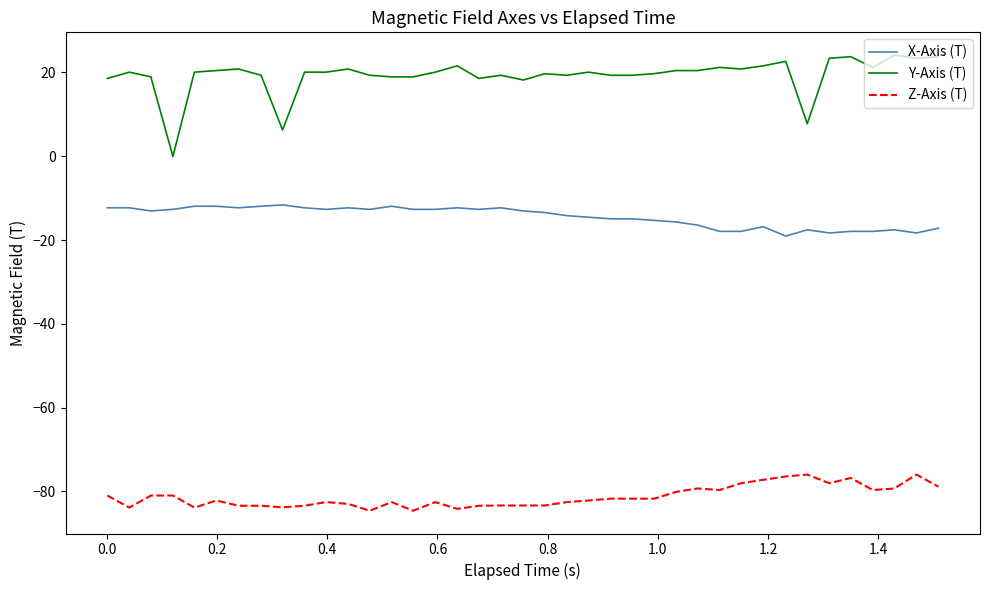

Does the chart display data point markers on the line(s)?

No